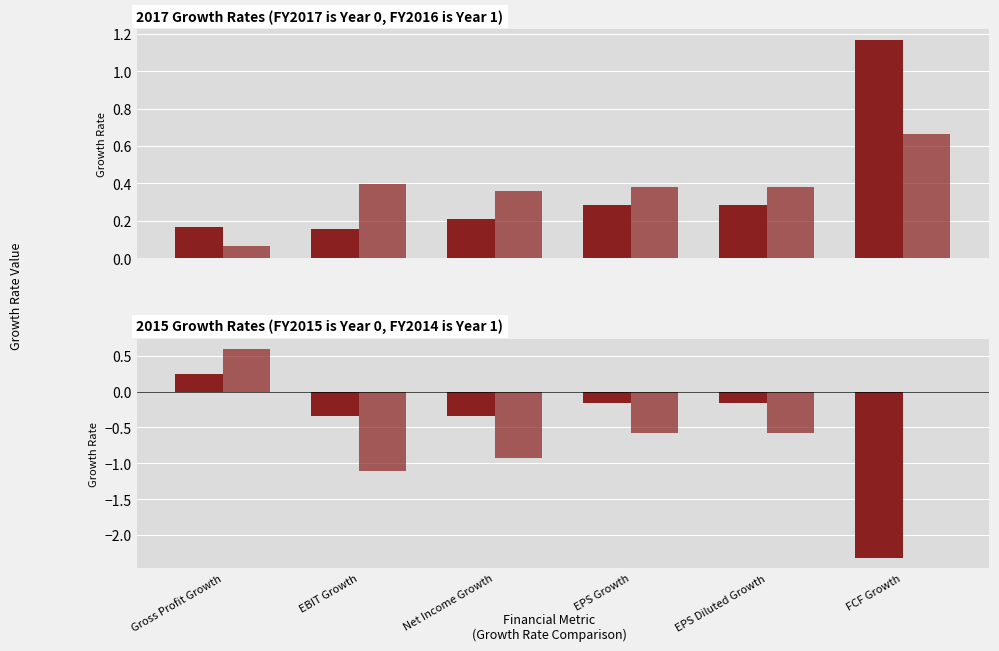

At Net Income Growth, list the series in order from smallest to largest.

2014-12-31, 2015-12-31, 2017-12-31, 2016-12-31